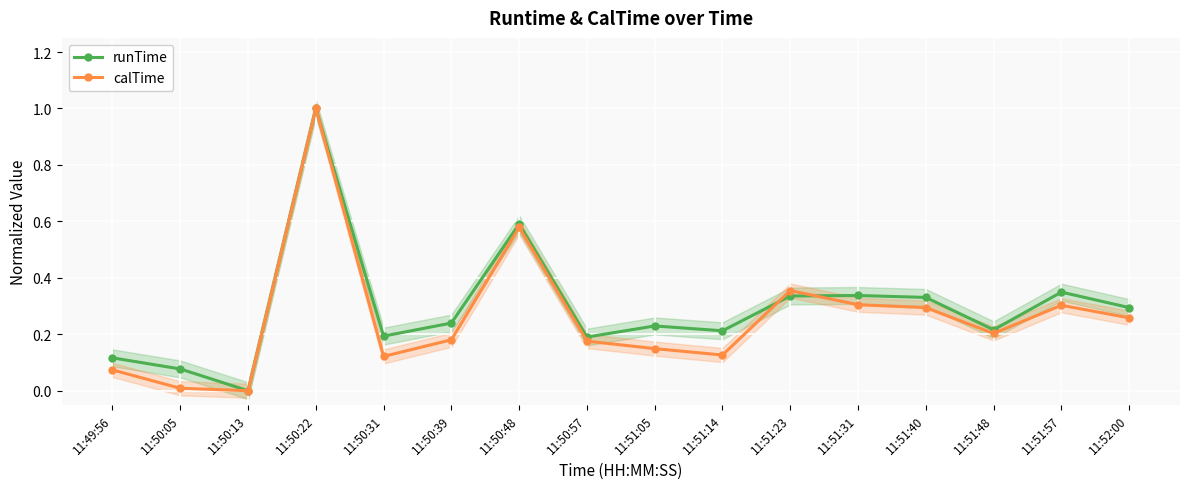

Which series changed the most between 11:49:56 and 11:52:00?

calTime